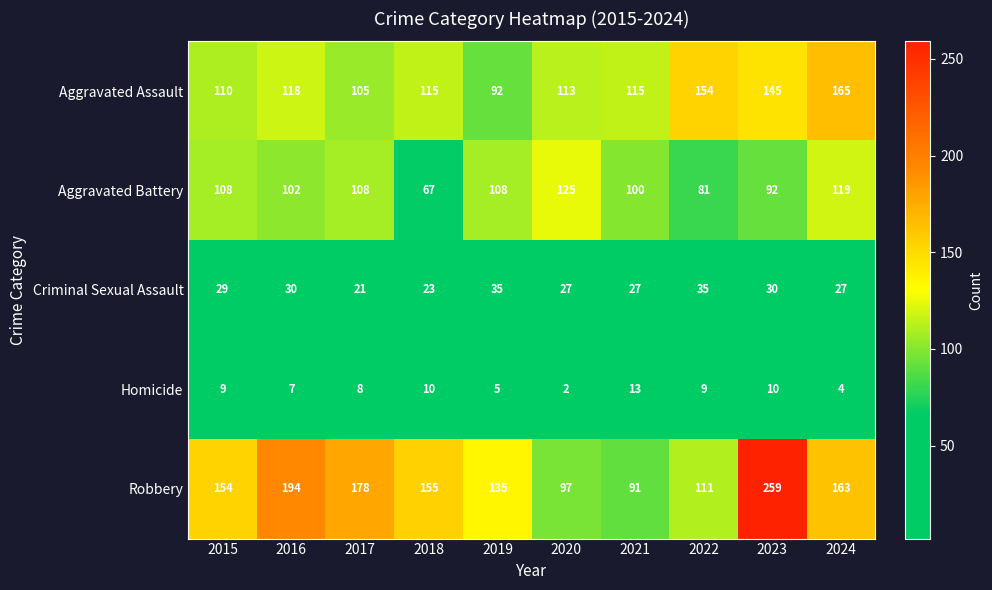

At how many categories does at least one series exceed 127?

8